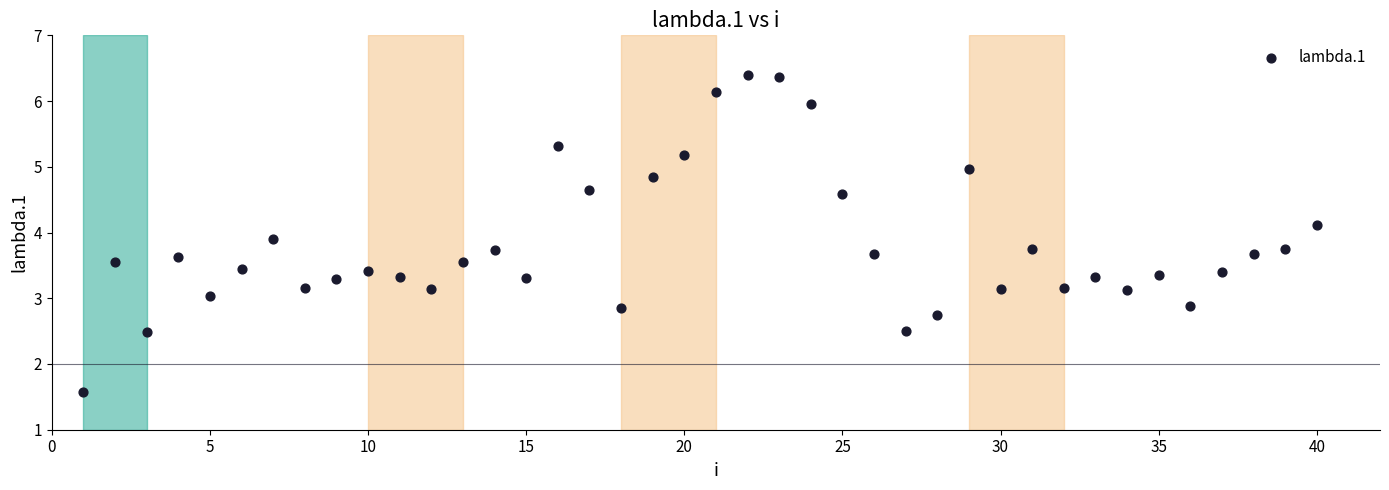

What is the range of X values (max minus min)?

39.0